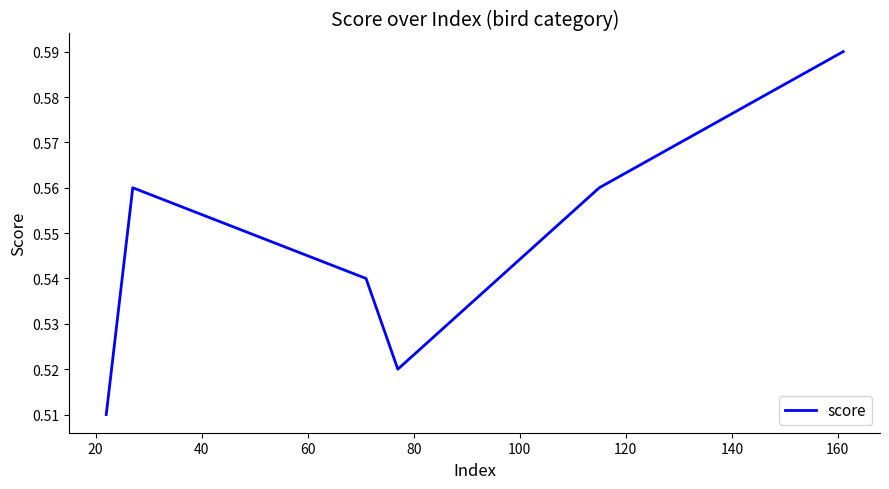

Count the values in the range 0 to 1.

6